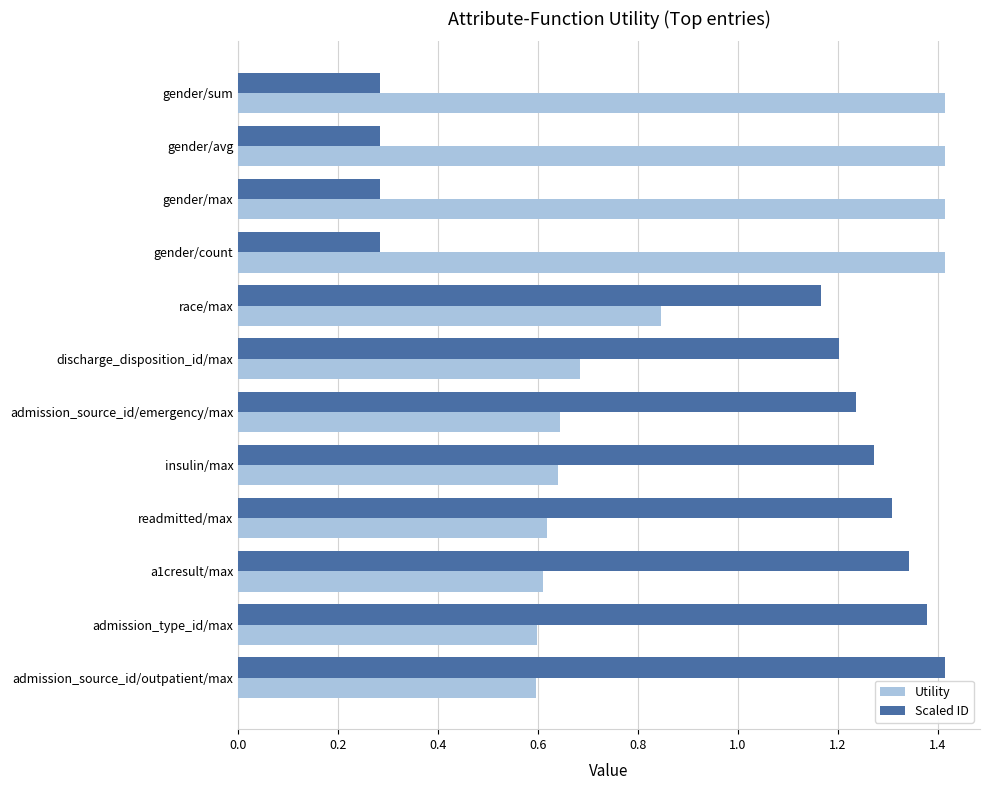

At how many categories does at least one series exceed 0?

12